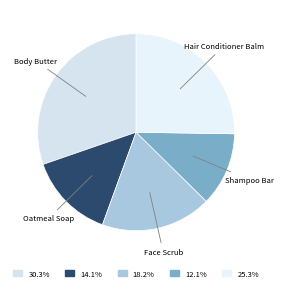

How many segments does this pie chart have?

5